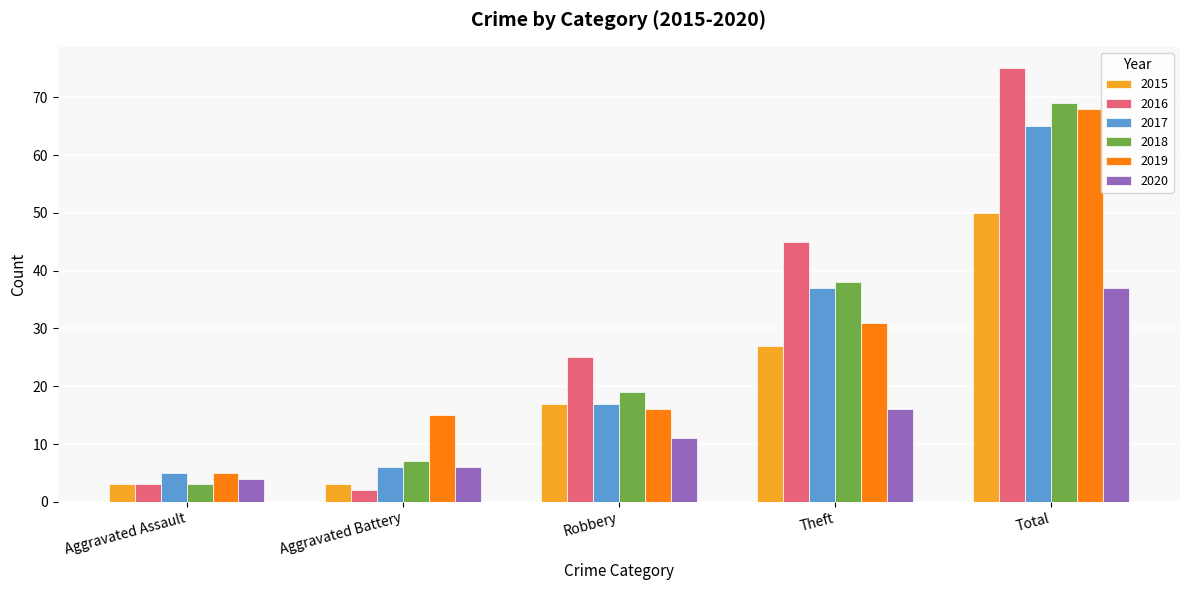

Between Aggravated Assault and Aggravated Battery, which series saw the biggest shift?

2019